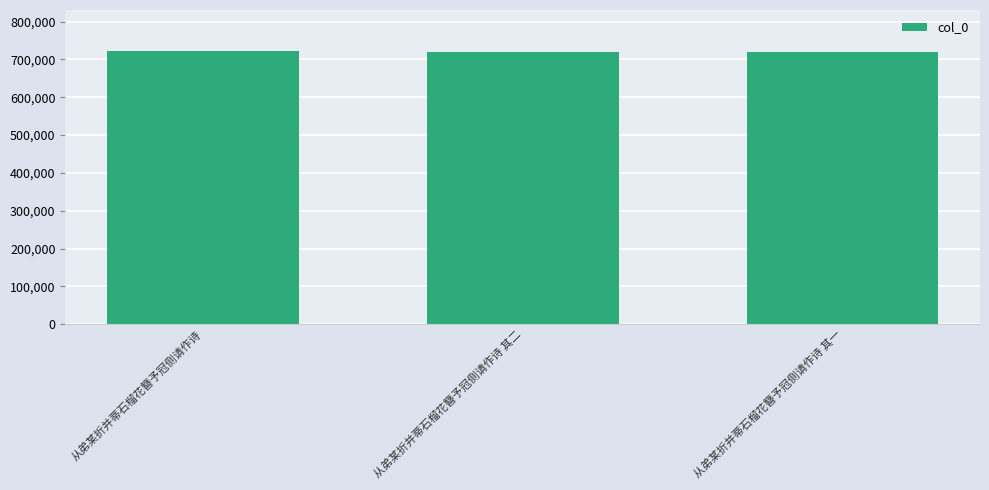

What is the label of the 3rd bar from the right?

从弟某折并蒂石榴花簪予冠侧请作诗